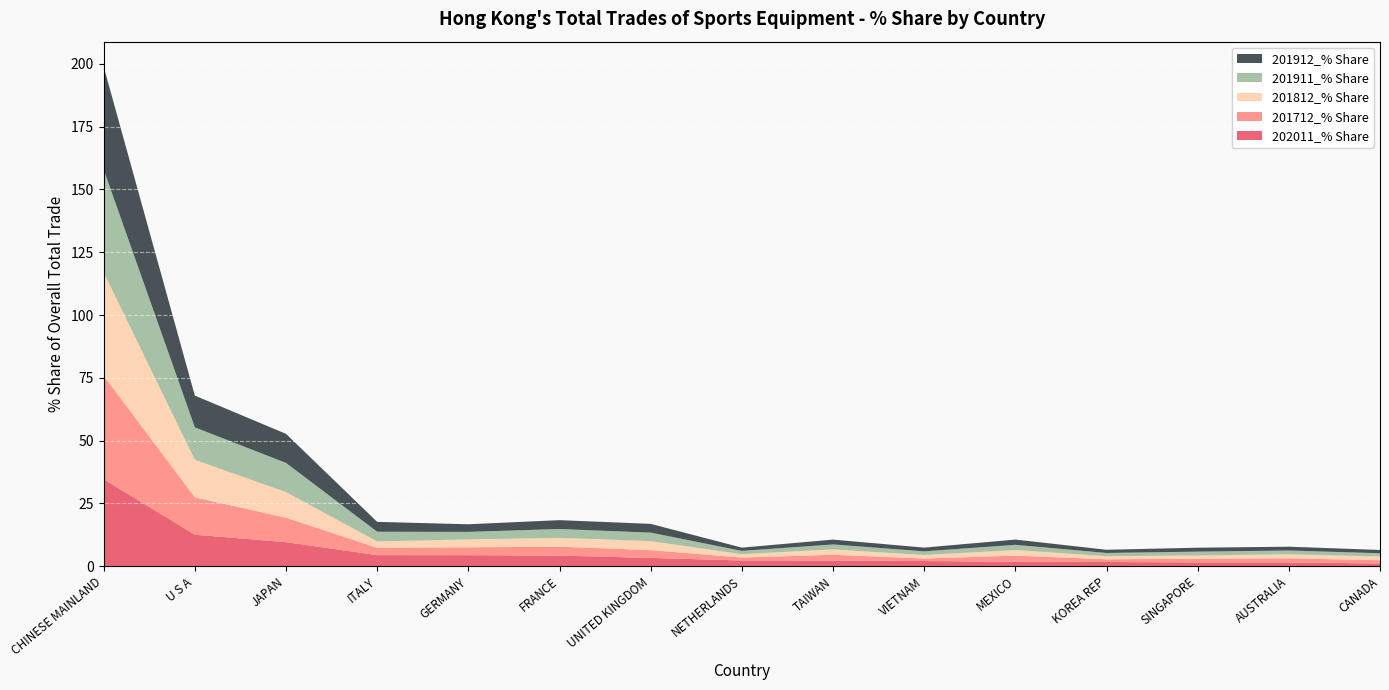

Reading right to left, transcribe all the data shown in this chart.

202011_% Share: 1.1	1.5	1.5	1.7	1.8	2.0	2.2	2.3	3.3	4.2	4.4	4.4	9.6	12.5	34.7
201712_% Share: 1.3	1.7	1.4	1.1	2.4	1.0	2.3	1.2	3.1	3.5	3.1	2.9	9.7	14.9	41.2
201812_% Share: 1.5	1.6	1.3	1.2	2.2	1.4	2.2	1.3	3.6	3.5	3.1	2.5	10.2	14.9	41.0
201911_% Share: 1.3	1.5	1.5	1.3	2.1	1.5	2.0	1.3	3.4	3.5	3.0	3.9	11.6	12.9	41.0
201912_% Share: 1.3	1.5	1.6	1.3	2.1	1.5	1.9	1.3	3.5	3.5	3.0	3.9	11.6	12.7	41.0